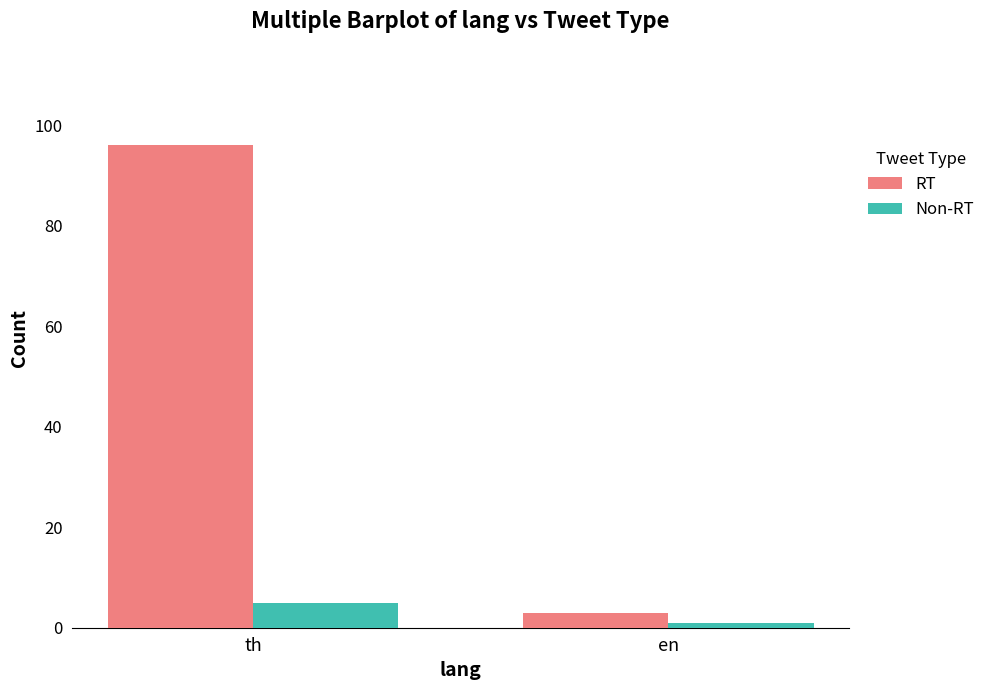

The value of RT at th is 96. True or false?

True